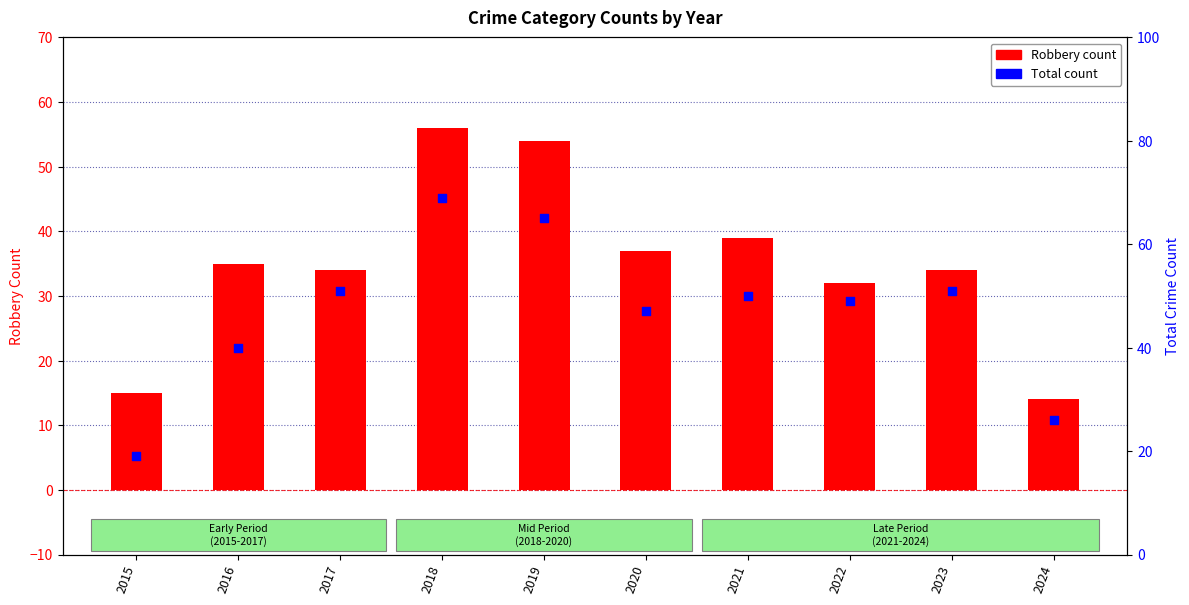

Which series has the largest total across all categories?

Total count